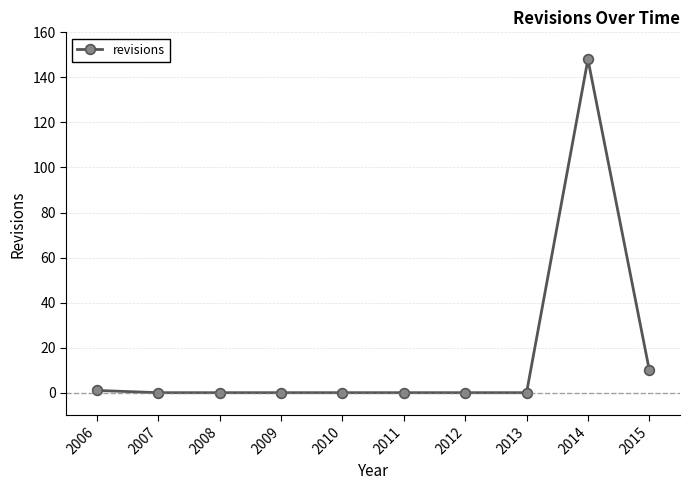

Reading left to right, transcribe all the data shown in this chart.

1	0	0	0	0	0	0	0	148	10